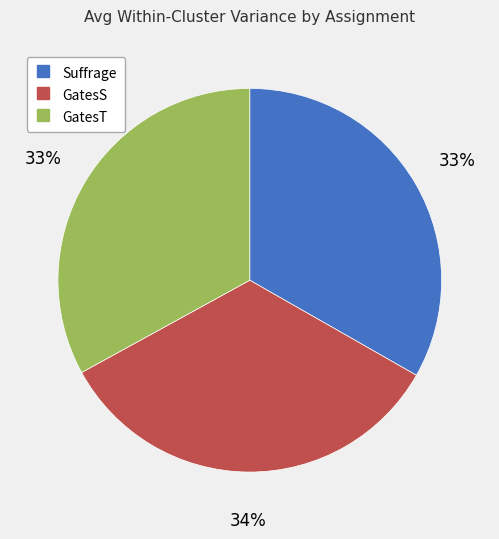

Which slice is the largest?

GatesS